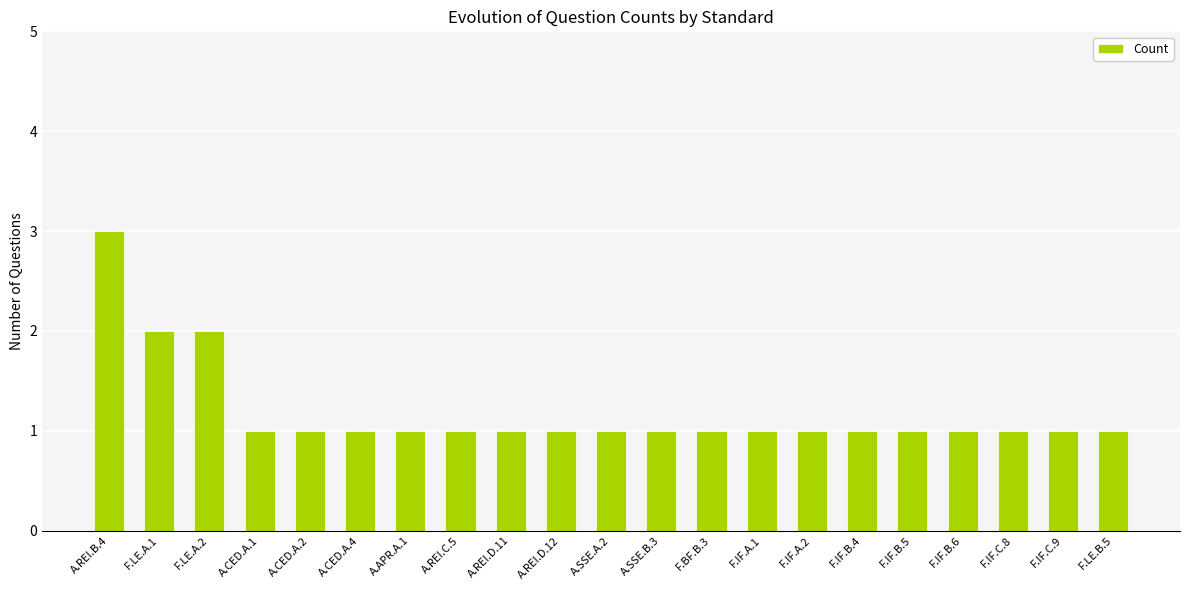

Count the number of data series in this chart.

1